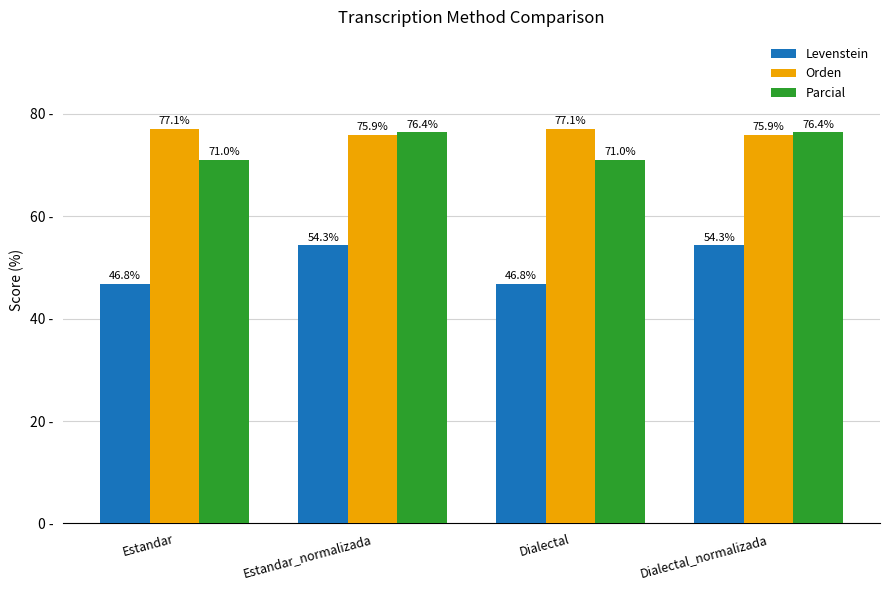

Which series has the largest range (max minus min)?

Levenstein